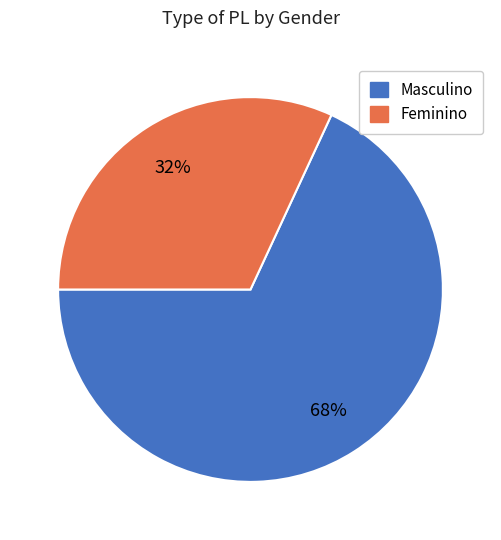

The Masculino slice represents 68% of the pie. True or false?

True